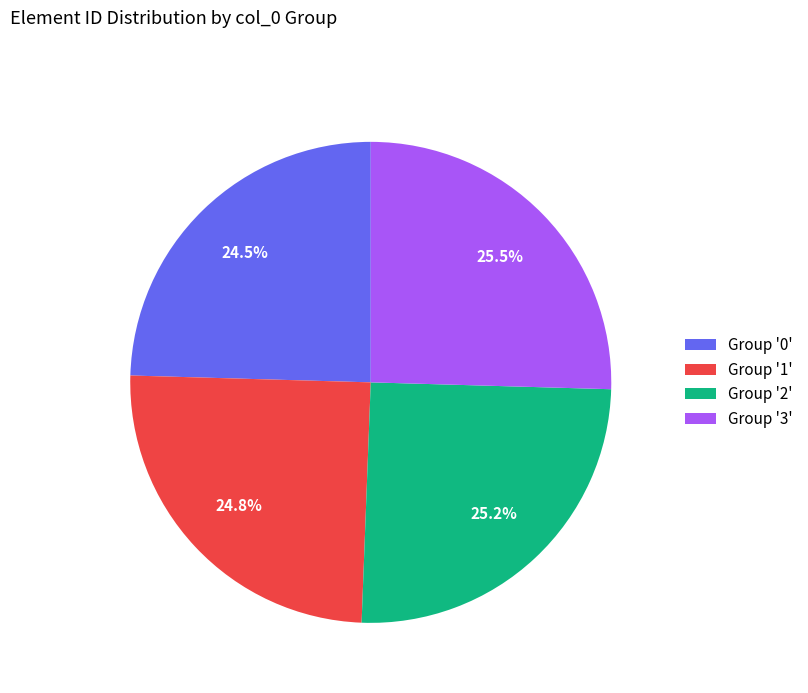

Does any single category account for the majority?

No